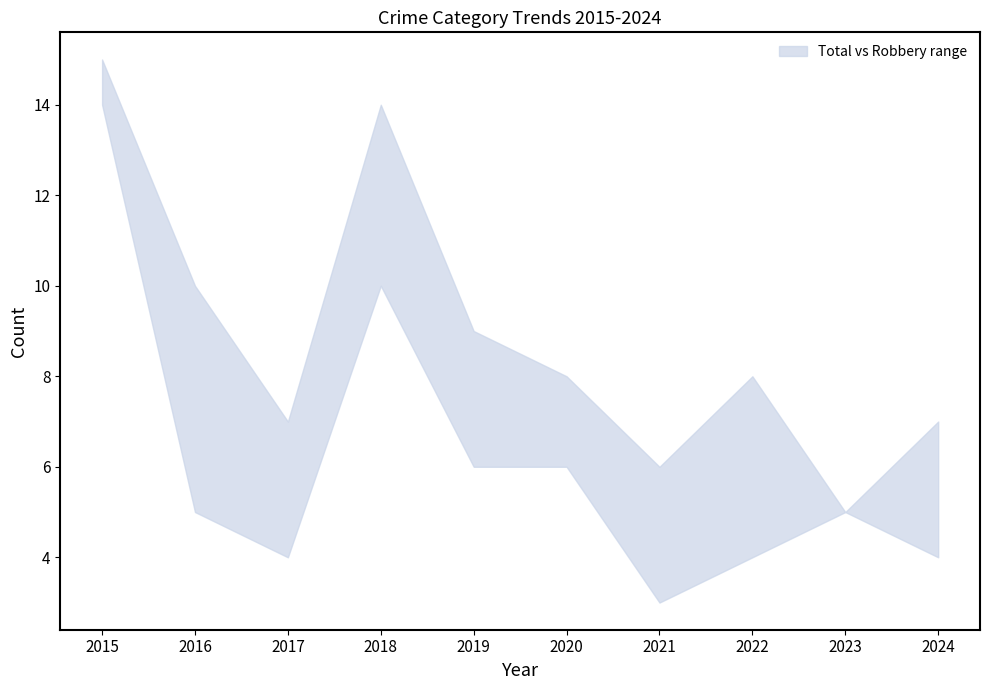

Rank the series at 2022 from highest to lowest value.

Total, Robbery